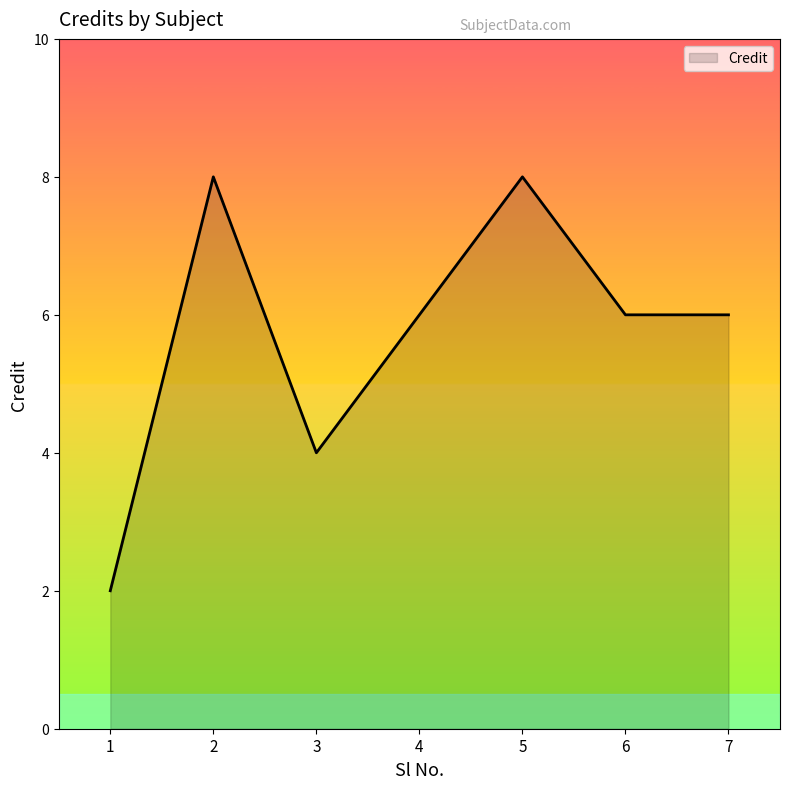

Reading left to right, what are all the values shown in this chart?

2	8	4	6	8	6	6